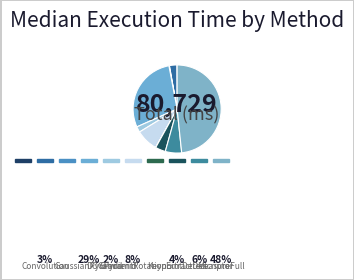

How many slices are in this pie chart?

10